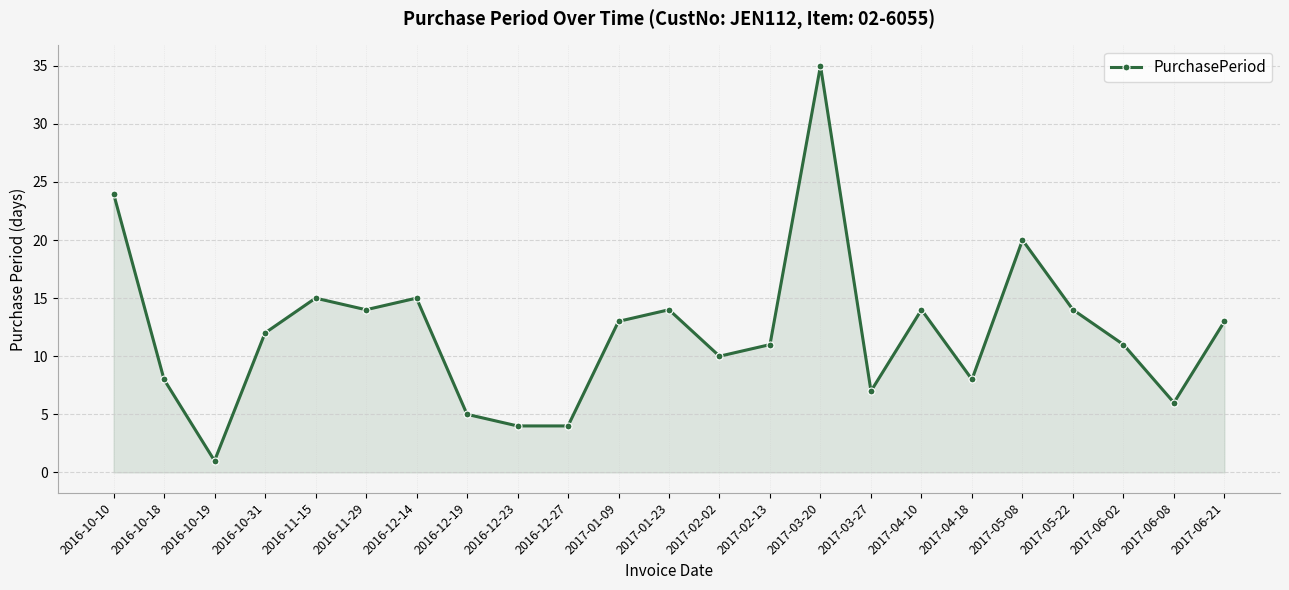

What is the label of the 18th point from the left?

2017-04-18